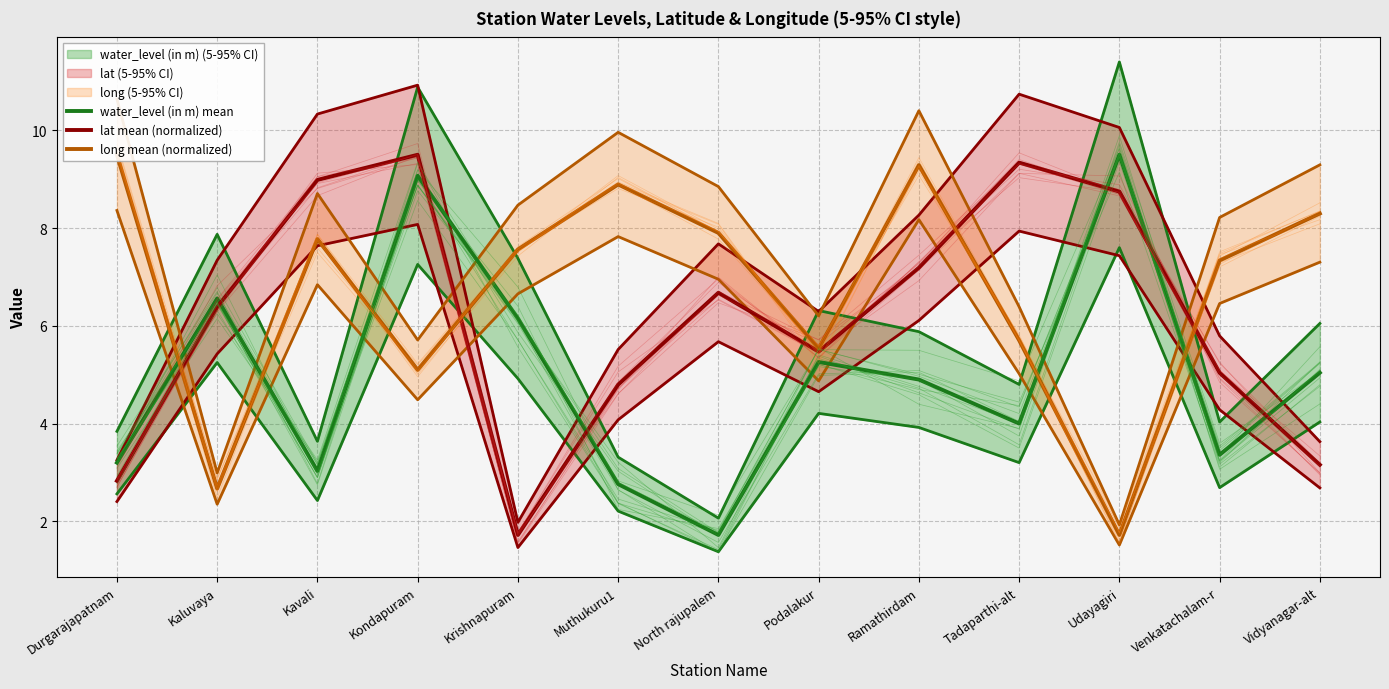

In water_level (in m) mean, how many points are higher than both neighbors (excluding endpoints)?

4